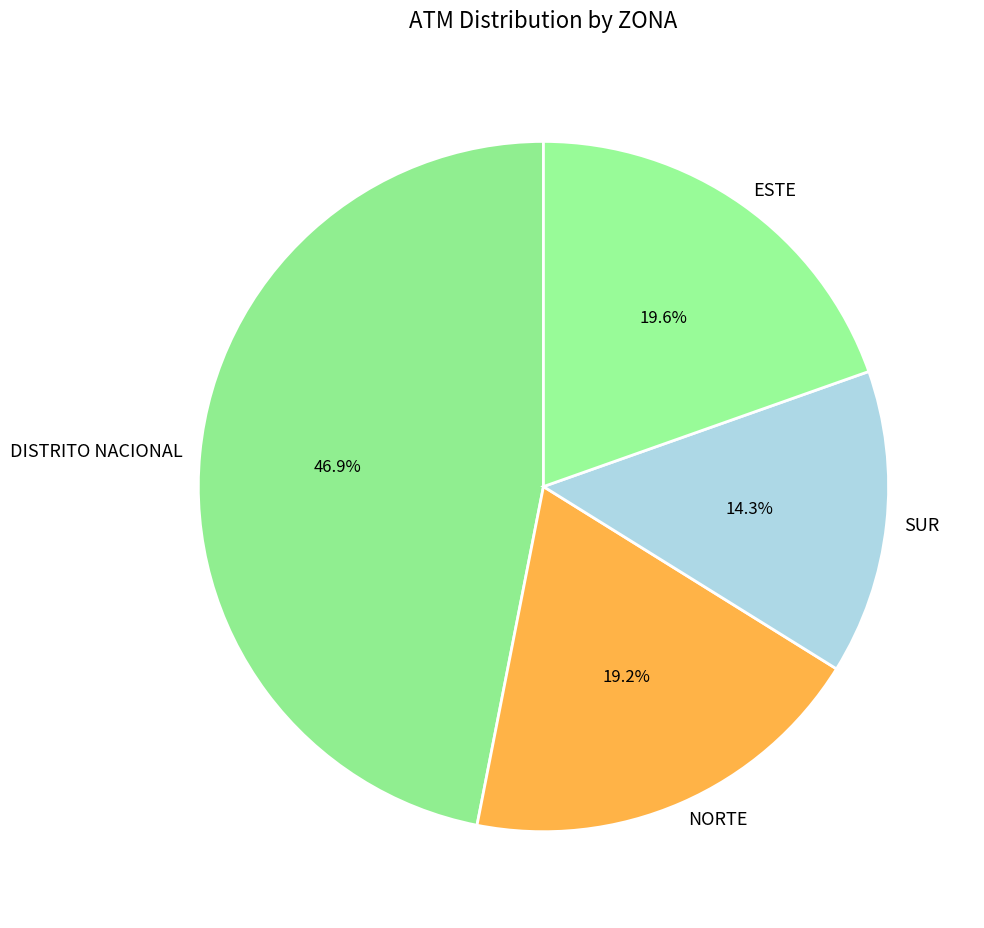

What percentage is the NORTE slice, to the nearest percent?

19%